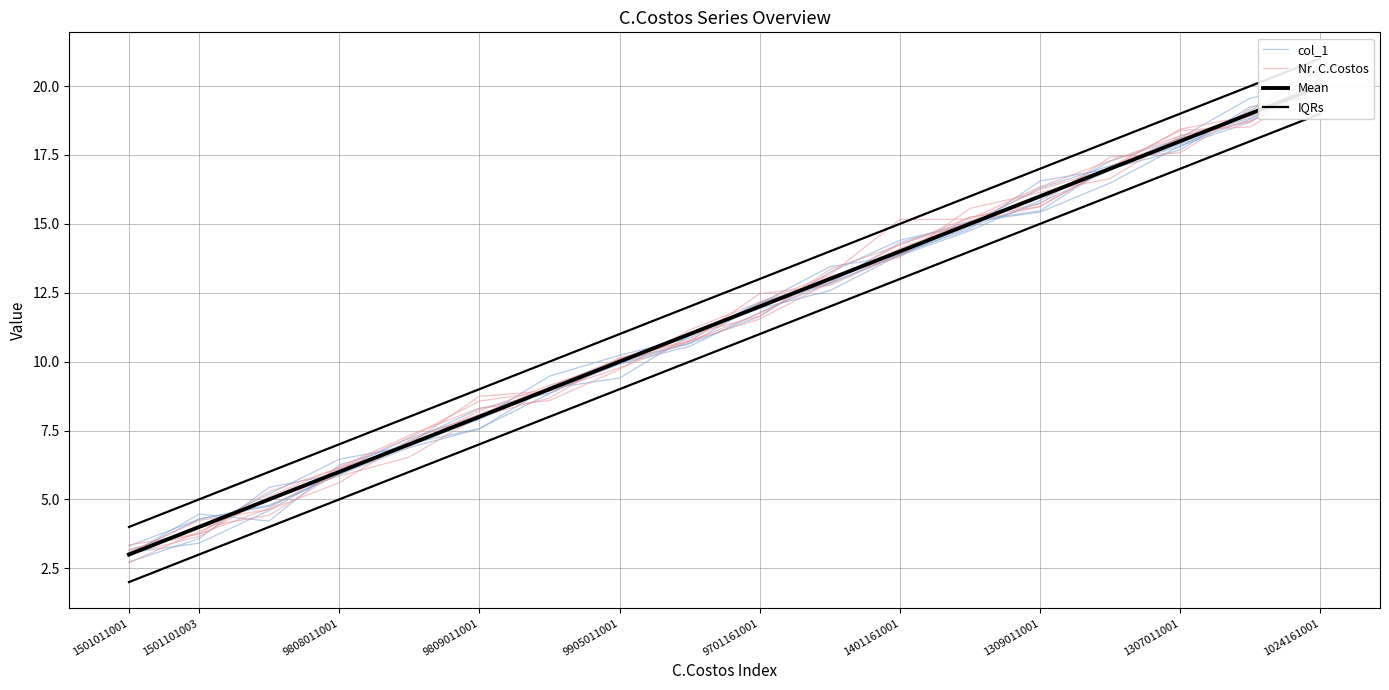

How many values in the Nr. C.Costos series exceed 11?

9